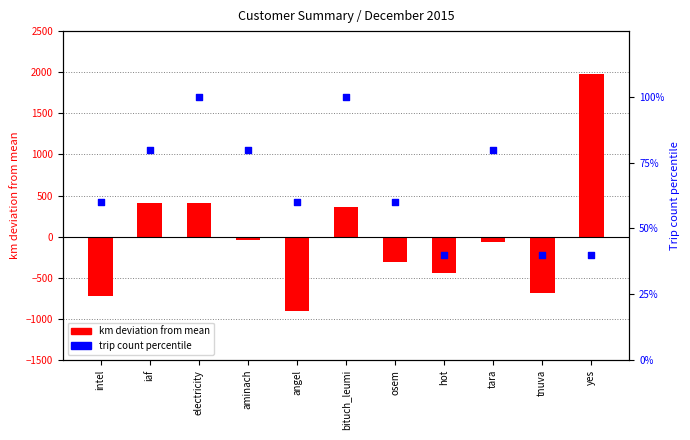

Which series has the largest Y range (max minus min)?

km deviation from mean